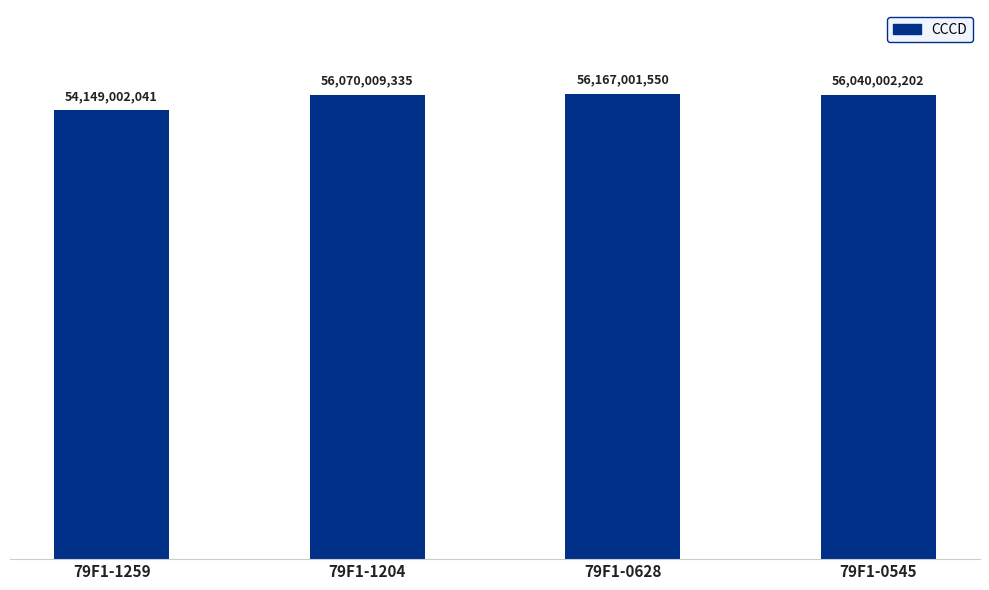

Does the chart contain stacked bars?

No